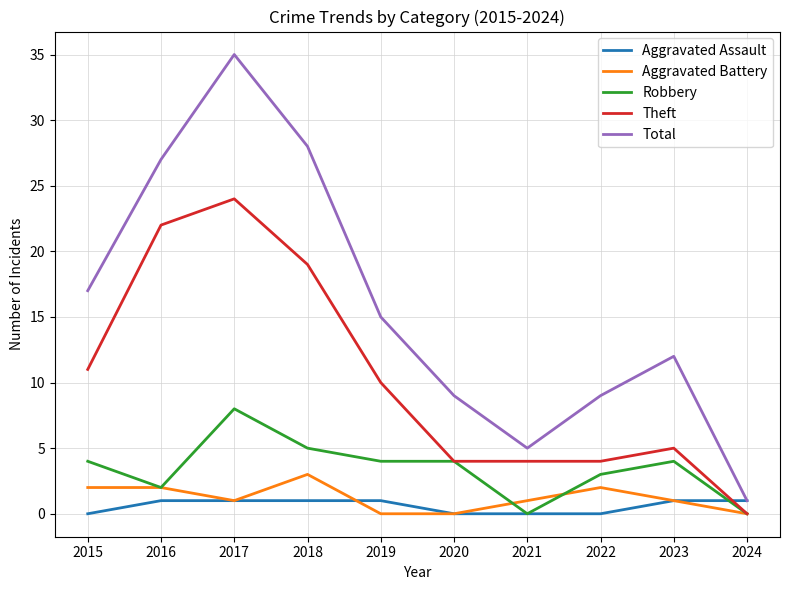

At 2018, list the series in order from smallest to largest.

Aggravated Assault, Aggravated Battery, Robbery, Theft, Total